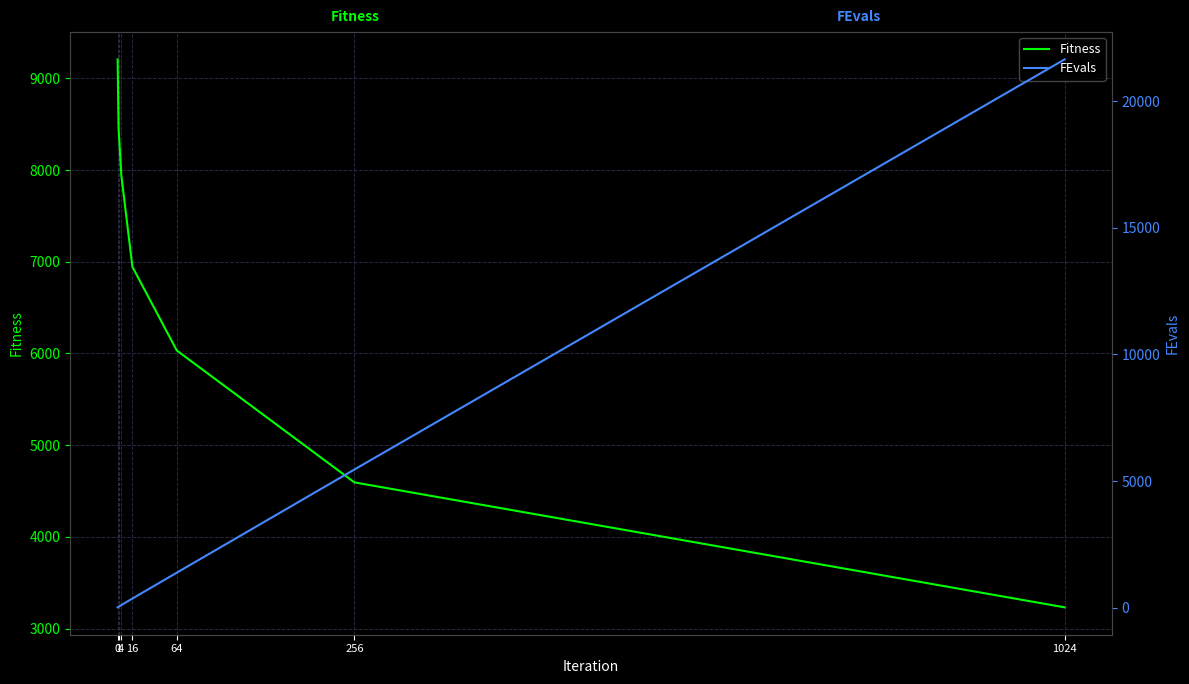

What is the sum of the FEvals values at 0 and 64?

1408.0